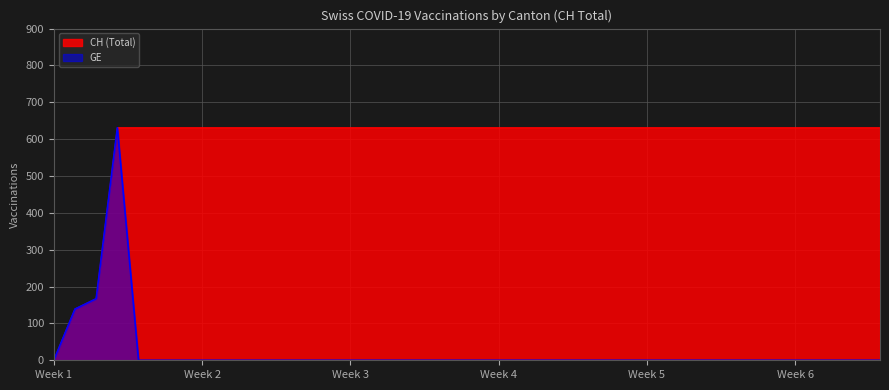

How many lines are shown in the chart?

2